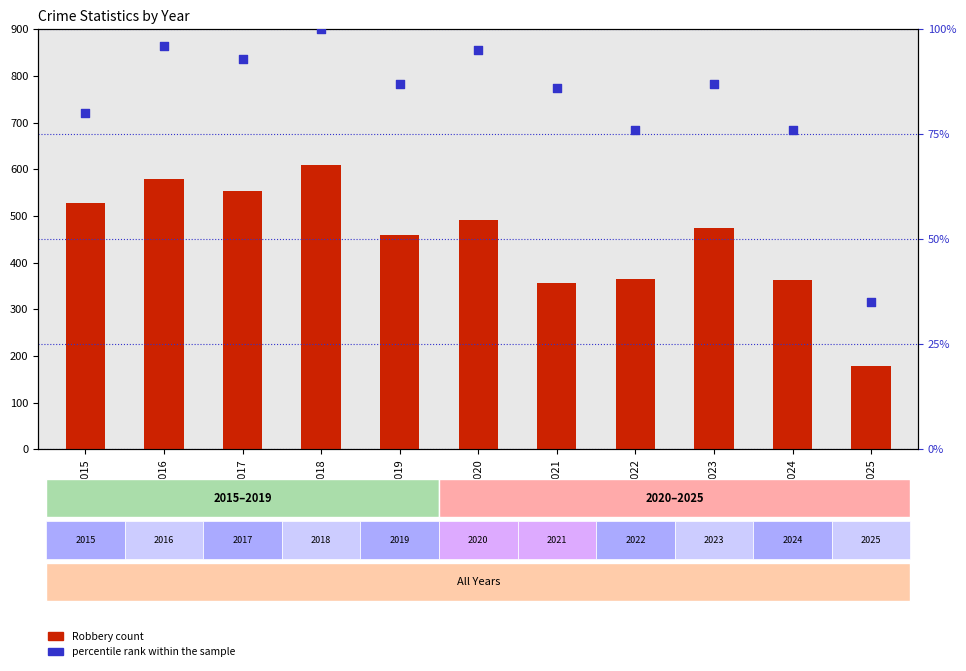

At which category is the sum across all series the highest?

2018